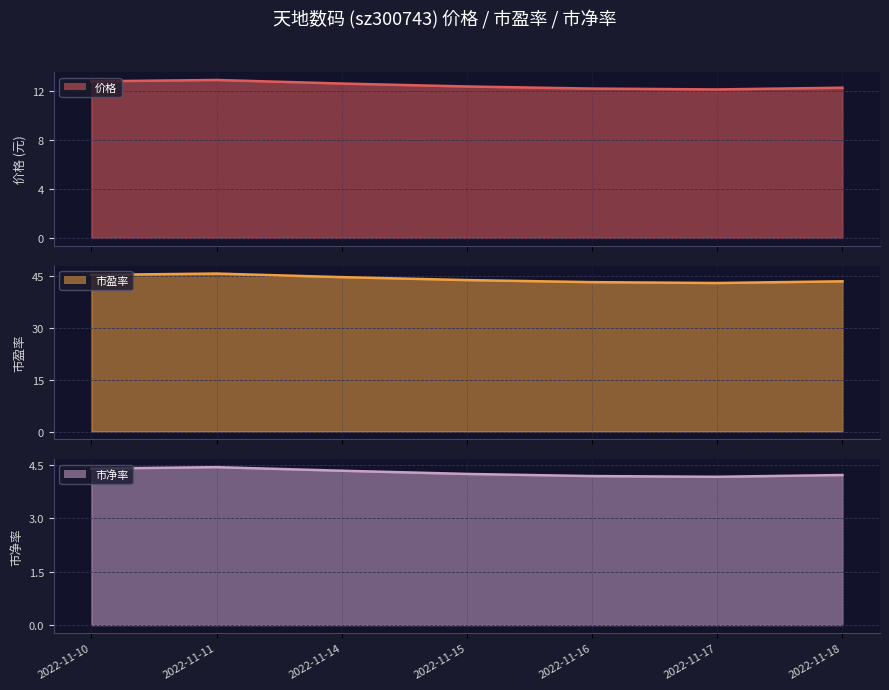

True or false: 价格 line and 市净率 line cross at least once.

False